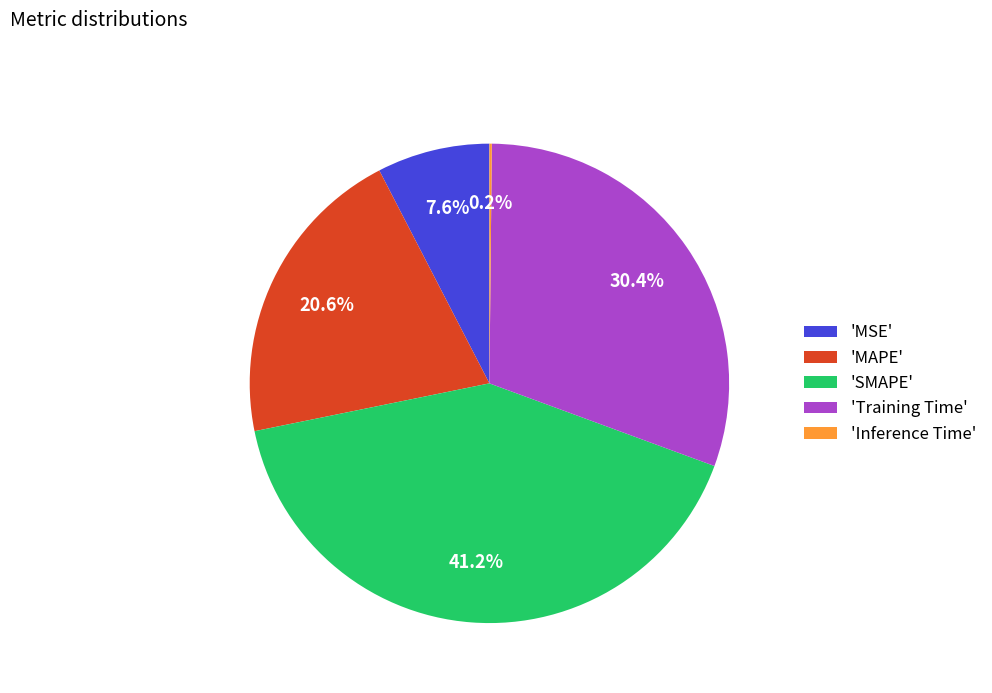

Which slice is the largest?

'SMAPE'